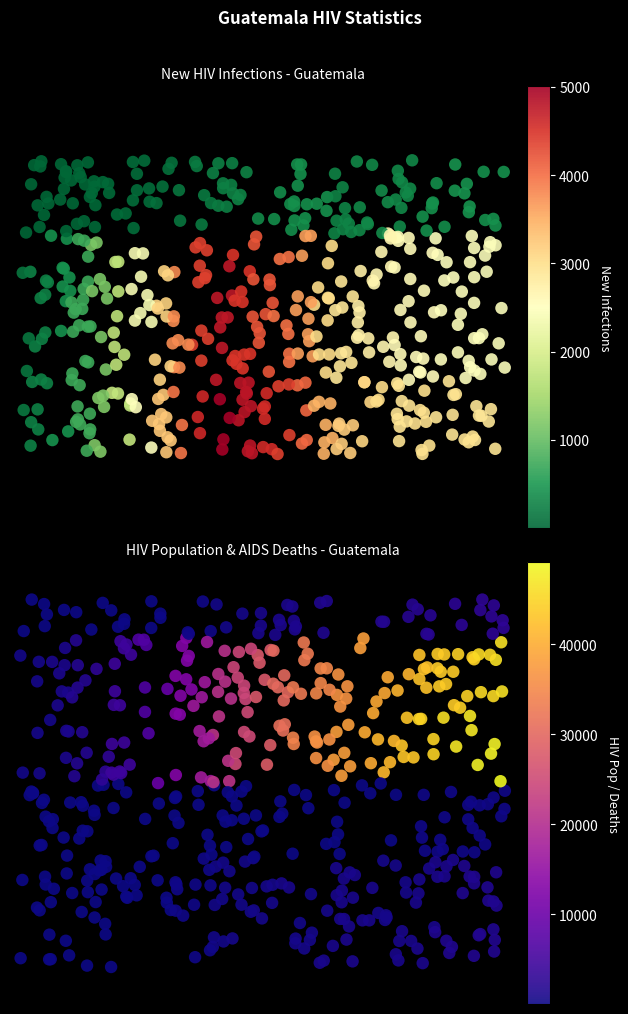

Reading left to right, list all the values displayed in this chart.

f- Number of new HIV infections Total: 181.0	287.0	461.0	763.0	1196.0	1795.0	2470.0	3228.0	3921.0	4592.0	5006.0	4783.0	4548.0	4366.0	4043.0	3456.0	3190.0	3096.0	3029.0	2919.0	2966.0	2897.0	2938.0	2880.0	2900.0
f- New HIV infections (15+) Total: 178.0	281.0	451.0	745.0	1165.0	1744.0	2391.0	3111.0	3759.0	4376.0	4738.0	4471.0	4191.0	3969.0	3614.0	3013.0	2882.0	2756.0	2651.0	2579.0	2548.0	2489.0	2466.0	2450.0	2458.0
f- New HIV infections (0-14) Total: 3.0	6.0	10.0	18.0	31.0	51.0	79.0	117.0	162.0	217.0	269.0	312.0	357.0	398.0	429.0	442.0	308.0	341.0	378.0	339.0	418.0	409.0	472.0	430.0	442.0
f- AIDS deaths Total: 4.0	7.0	13.0	23.0	39.0	65.0	105.0	163.0	245.0	354.0	494.0	660.0	837.0	952.0	751.0	877.0	1072.0	983.0	873.0	878.0	1056.0	1351.0	1581.0	1625.0	1707.0
f- Annual AIDS deaths (15+) Total: 3.0	6.0	10.0	18.0	30.0	50.0	81.0	127.0	193.0	282.0	399.0	543.0	697.0	773.0	559.0	688.0	905.0	820.0	683.0	700.0	851.0	1142.0	1355.0	1411.0	1486.0
f- Annual AIDS deaths (0-14) Total: 0.9	2.0	3.0	5.0	9.0	15.0	24.0	36.0	52.0	72.0	94.0	117.0	140.0	179.0	192.0	189.0	166.0	162.0	189.0	178.0	205.0	209.0	227.0	214.0	220.0
f- HIV population Total: 391.0	661.0	1092.0	1806.0	2918.0	4577.0	6831.0	9734.0	13186.0	17137.0	21307.0	25034.0	28315.0	31278.0	34198.0	36400.0	38063.0	39752.0	41520.0	43219.0	44844.0	46125.0	47213.0	48222.0	49125.0
f- HIV population (15+) Total: 386.0	653.0	1078.0	1781.0	2875.0	4505.0	6714.0	9552.0	12919.0	16759.0	20797.0	24382.0	27504.0	30312.0	32972.0	34897.0	36487.0	38053.0	39677.0	41247.0	42683.0	43795.0	44692.0	45533.0	46327.0
f- HIV population (0-14) Total: 4.0	8.0	14.0	25.0	43.0	72.0	117.0	181.0	267.0	379.0	510.0	652.0	811.0	966.0	1225.0	1502.0	1576.0	1700.0	1843.0	1972.0	2161.0	2329.0	2520.0	2689.0	2798.0